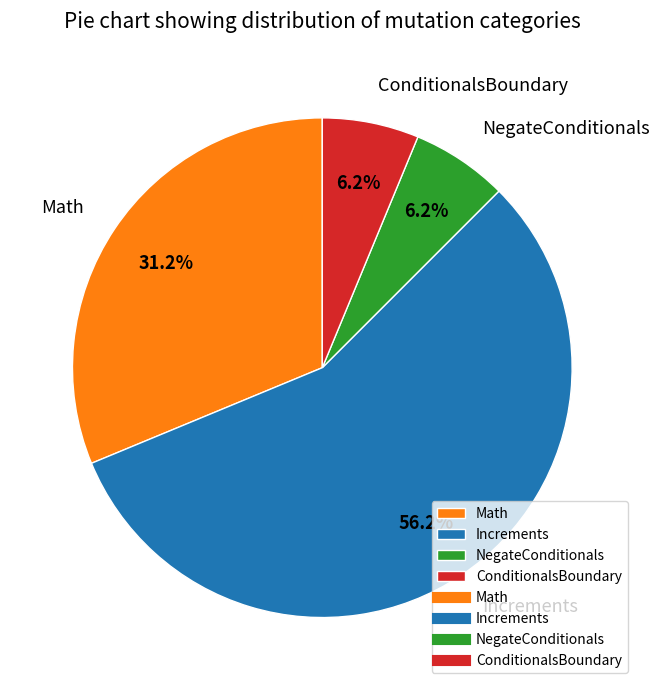

Is NegateConditionals the majority of the pie?

No